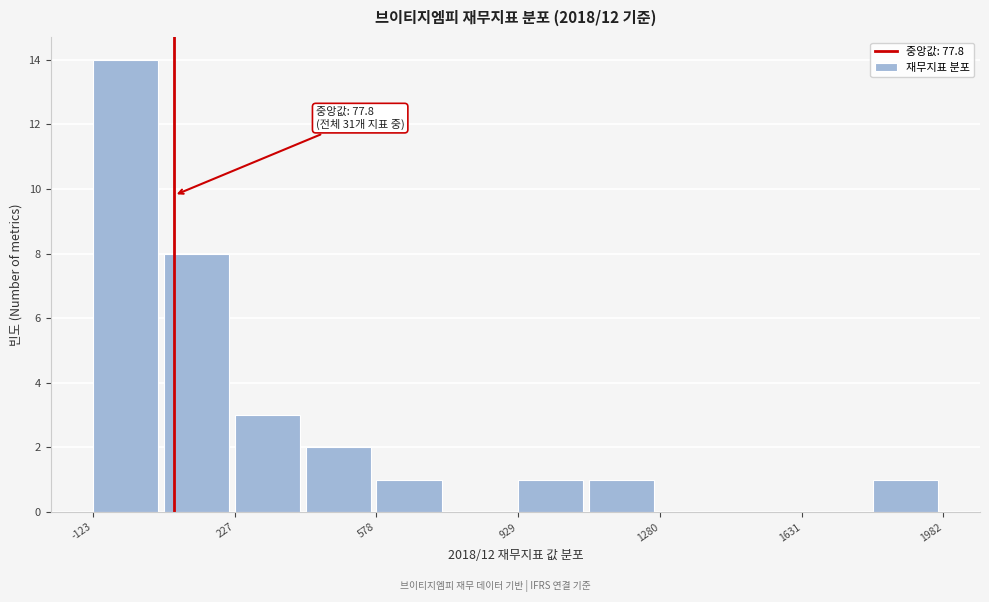

Read against the x-axis, roughly where is the centre of the tallest bar?

-50